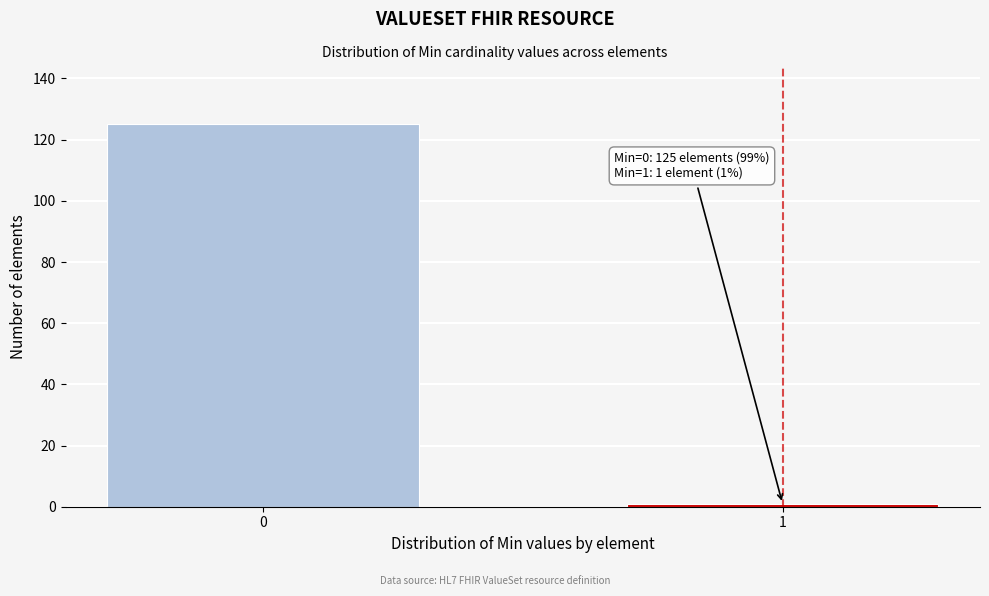

Reading right to left, transcribe all the data shown in this chart.

1	125